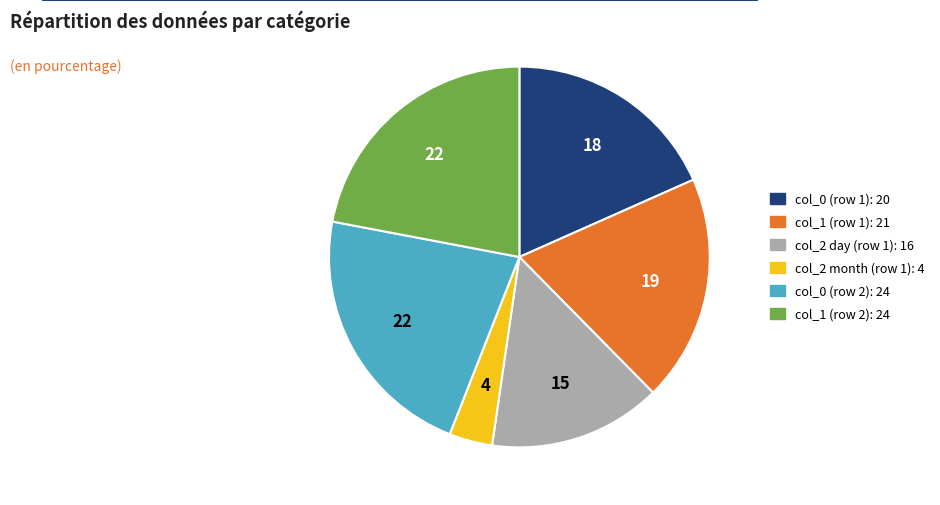

Is there any slice that represents more than half of the pie?

No